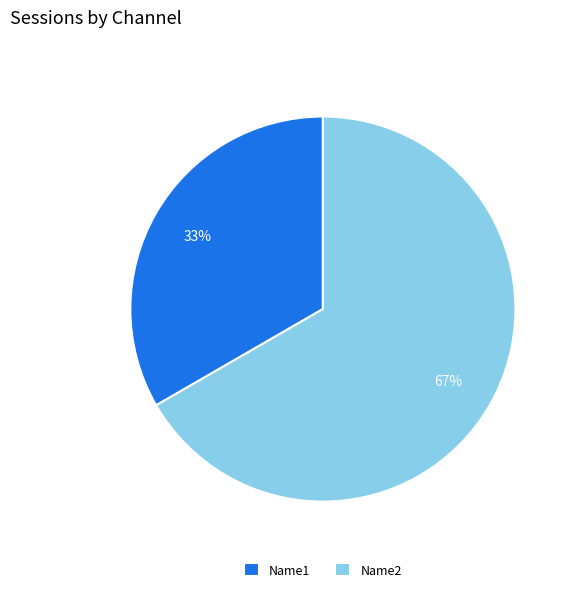

Which slice represents more than half of the pie?

Name2